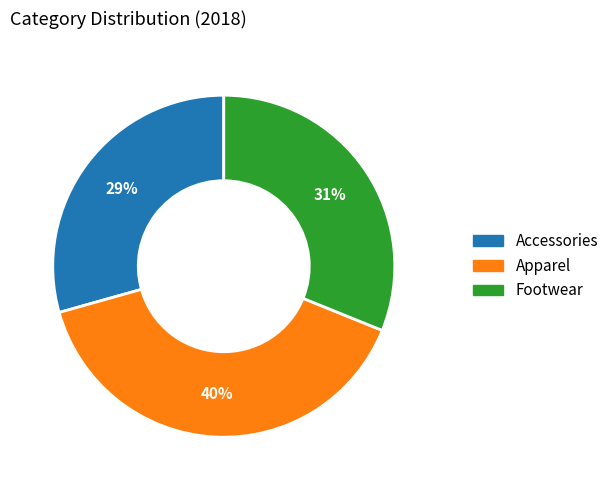

Count the number of slices in the pie.

3